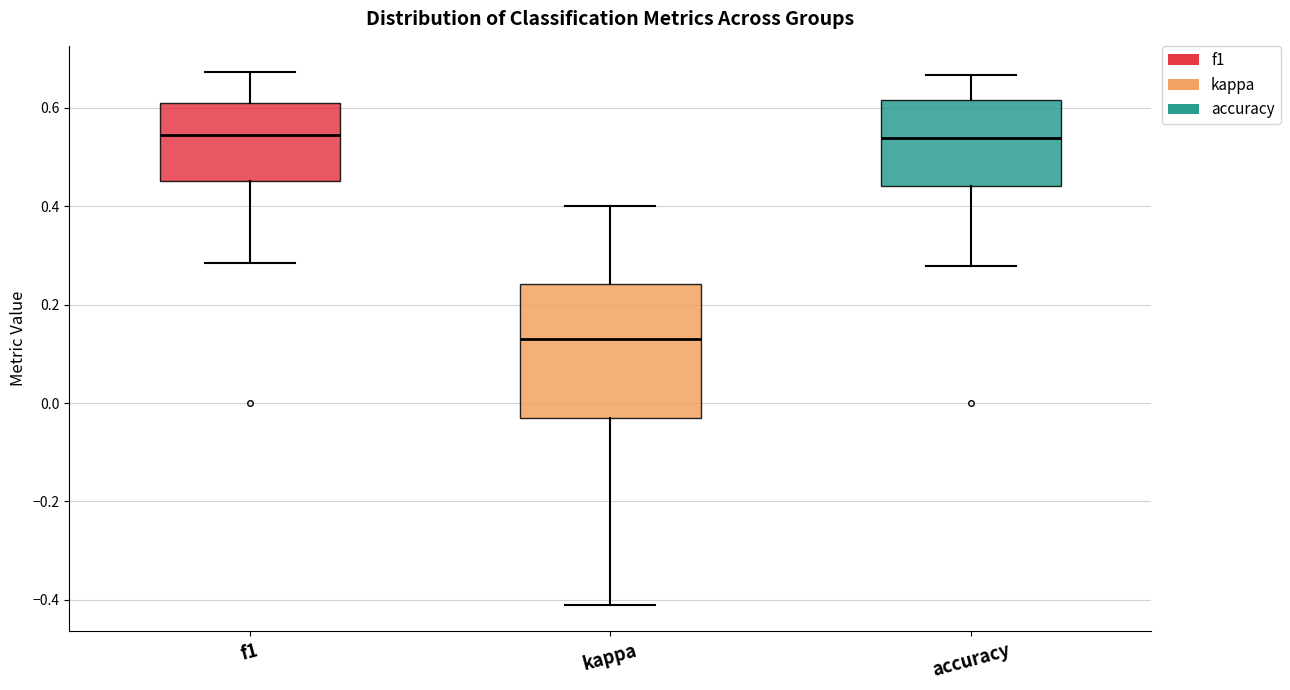

Reading left to right, read every box against the y-axis: the position of its median line, the range the box covers, and the ends of its whiskers. The values are not printed on the chart, so give them approximately, as read against the axis.

f1: median 0.54, box 0.46 to 0.60, whiskers 0.28 to 0.68
kappa: median 0.12, box -0.04 to 0.24, whiskers -0.40 to 0.40
accuracy: median 0.54, box 0.44 to 0.62, whiskers 0.28 to 0.66